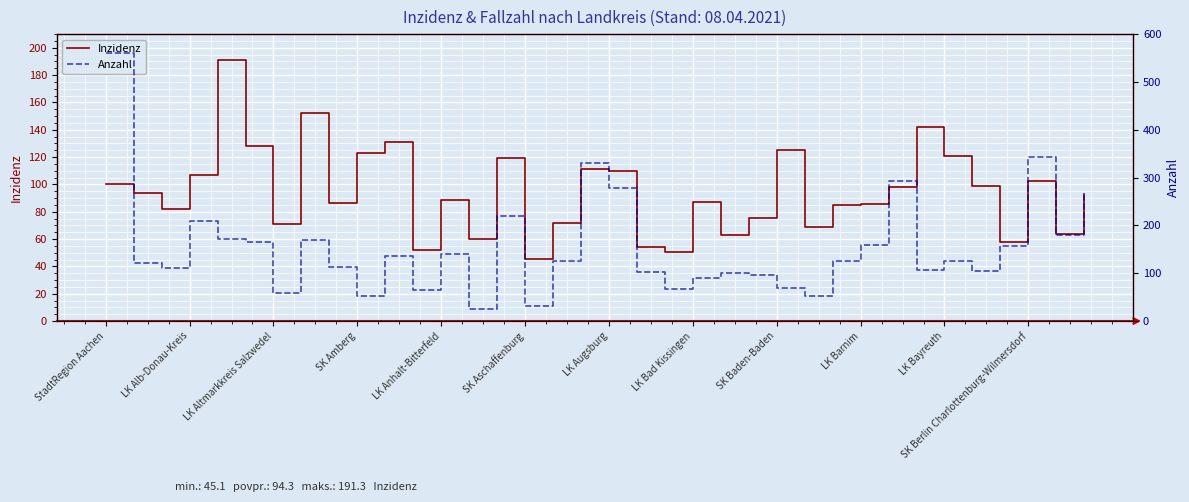

Rank the series by their average value, from highest to lowest.

Anzahl, Inzidenz